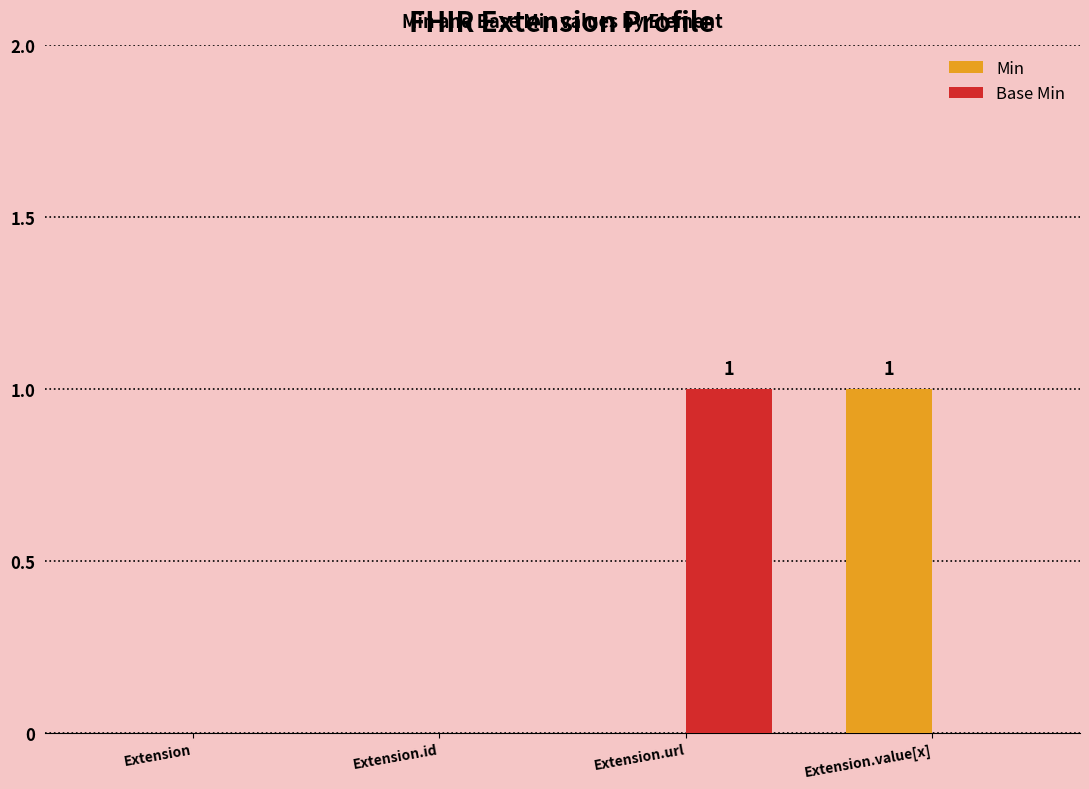

The value of Base Min at Extension.value[x] is 0. True or false?

True